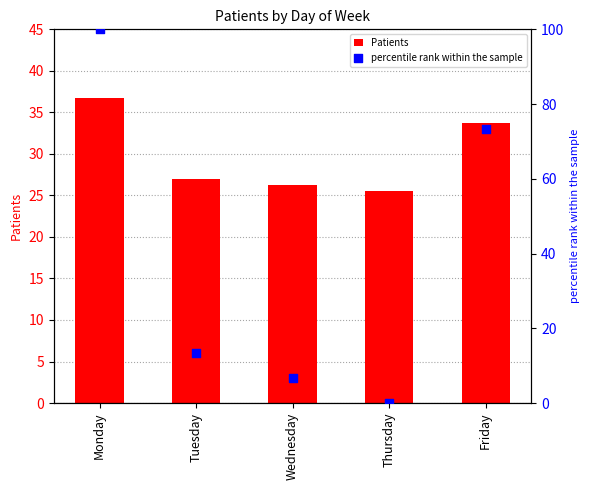

At how many categories does at least one series exceed 60?

2